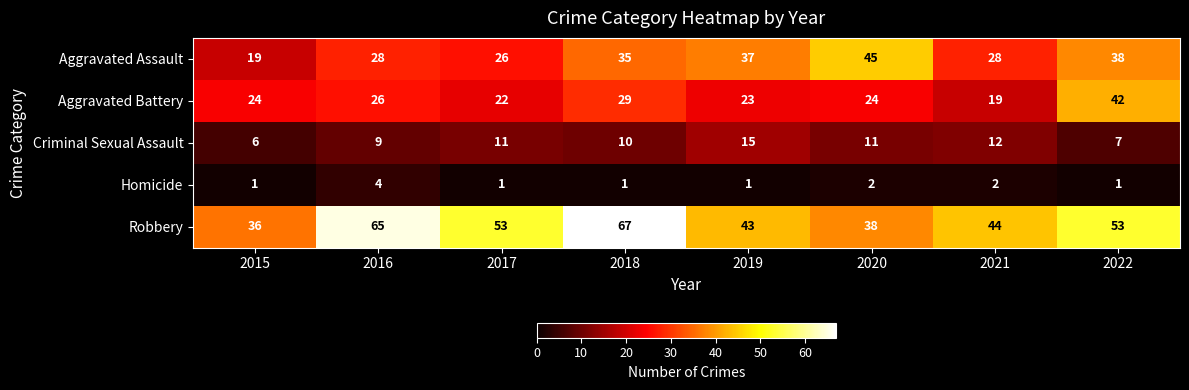

How many categories are shown in the chart?

8